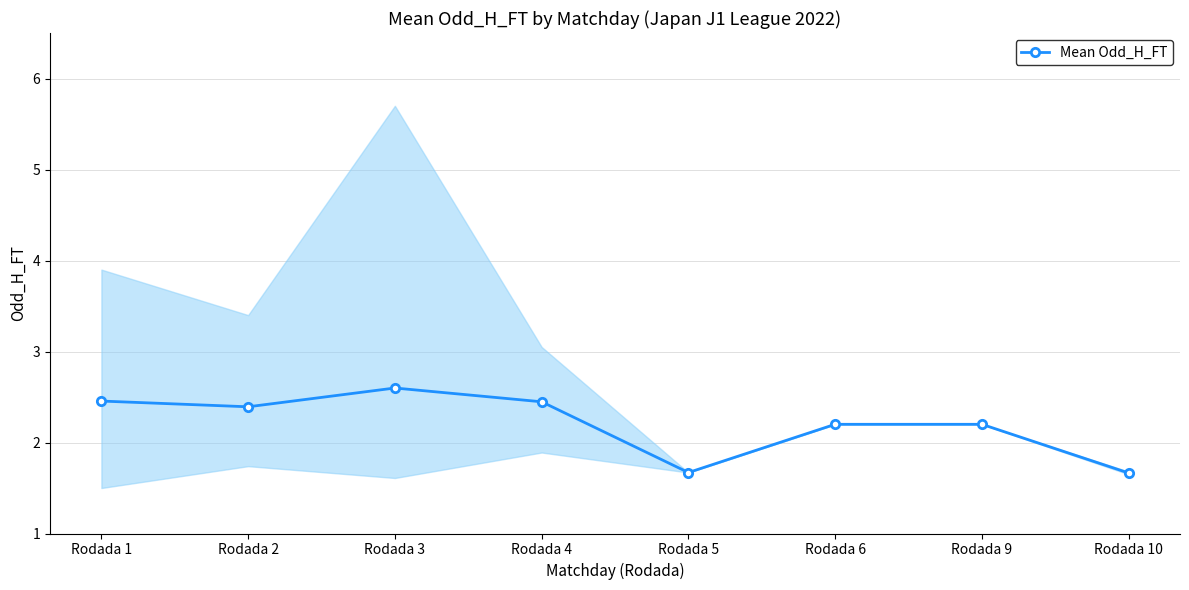

How many values are between 2 and 3?

6